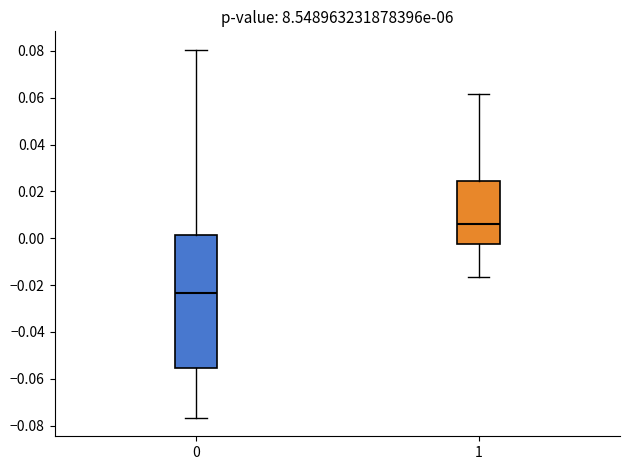

Comparing the boxes themselves (not the whiskers), which one is the tallest?

0